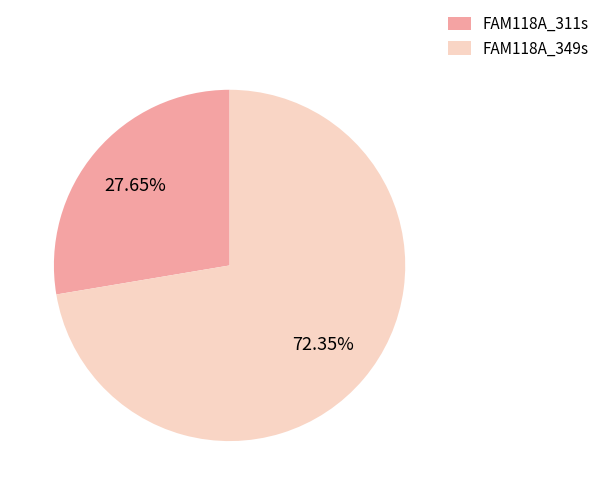

Which slice is the smallest?

FAM118A_311s